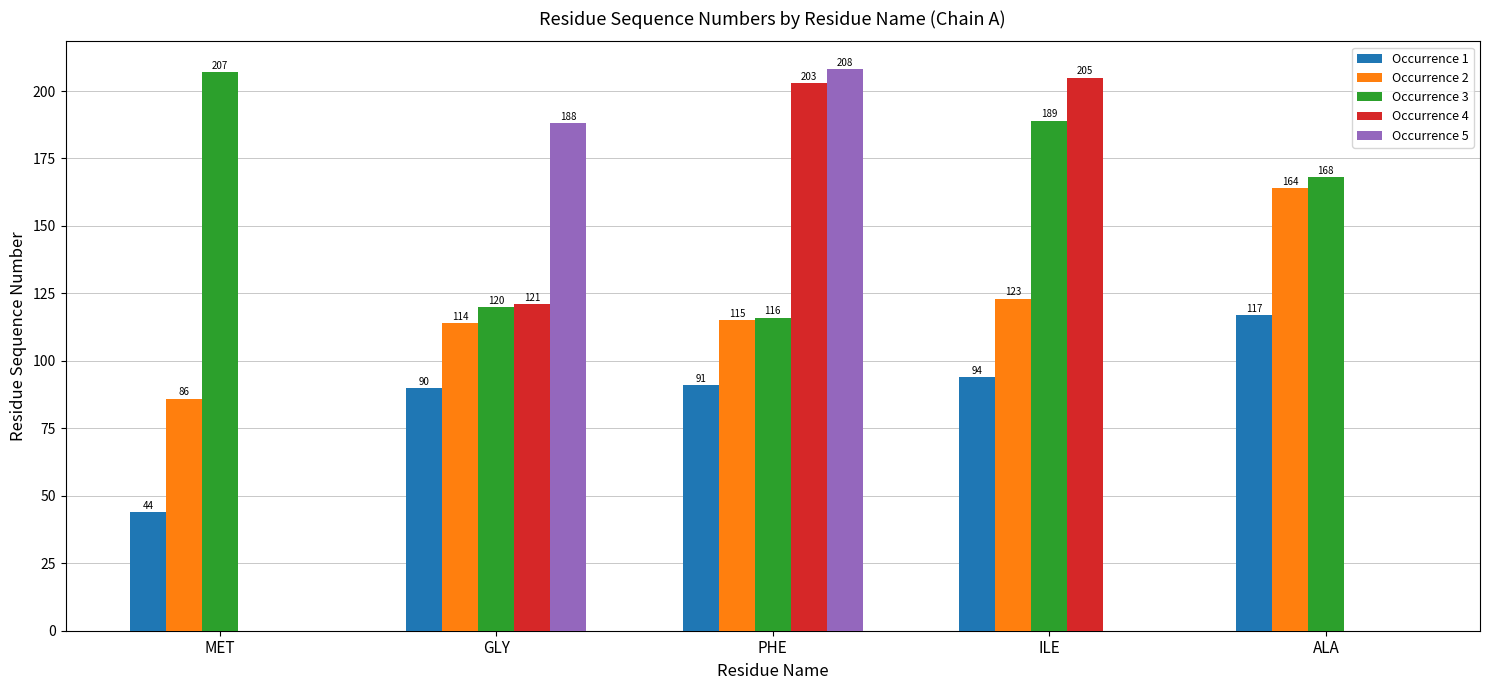

The value of Occurrence 3 at GLY is 53. True or false?

False